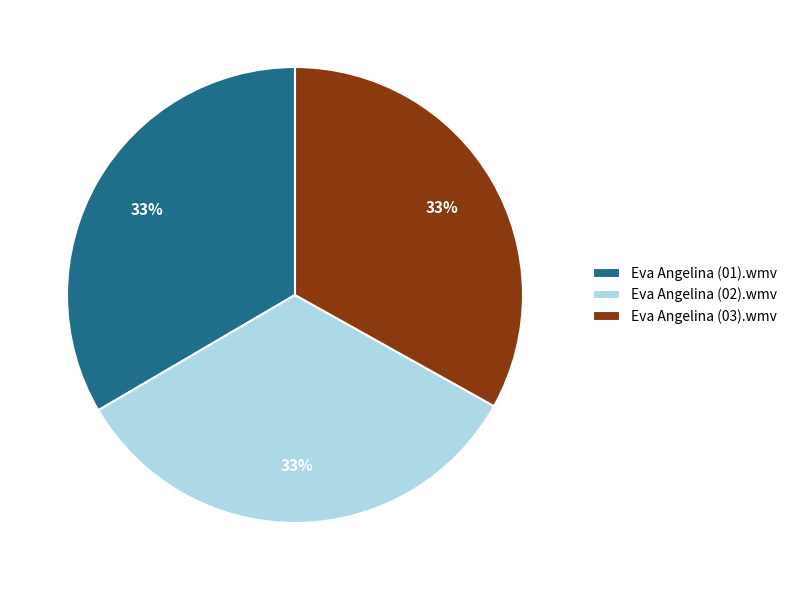

Is Eva Angelina (03).wmv the majority of the pie?

No